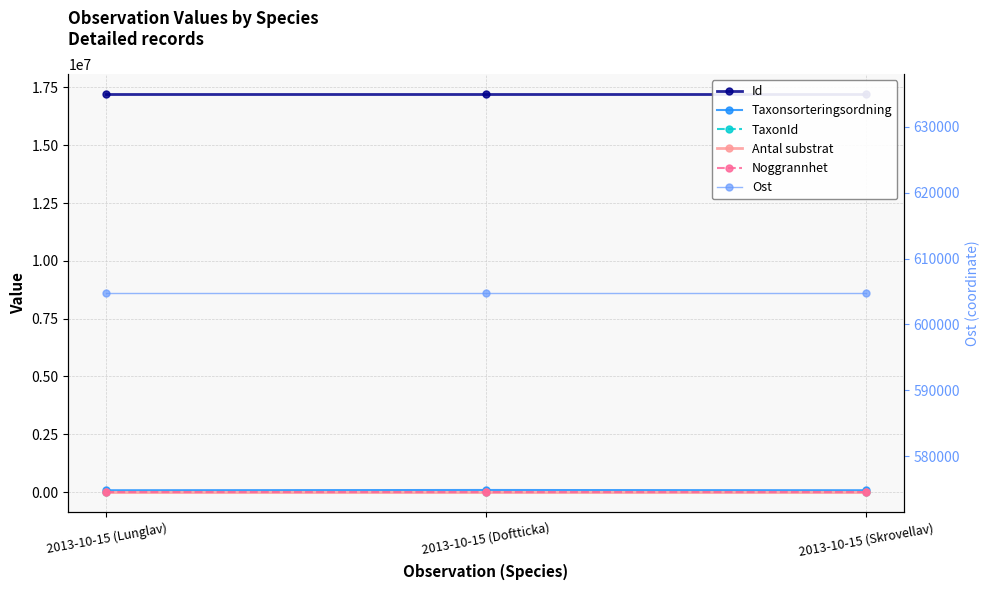

What is the spread (max minus min) of values at 2013-10-15 (Doftticka)?

17226814.0